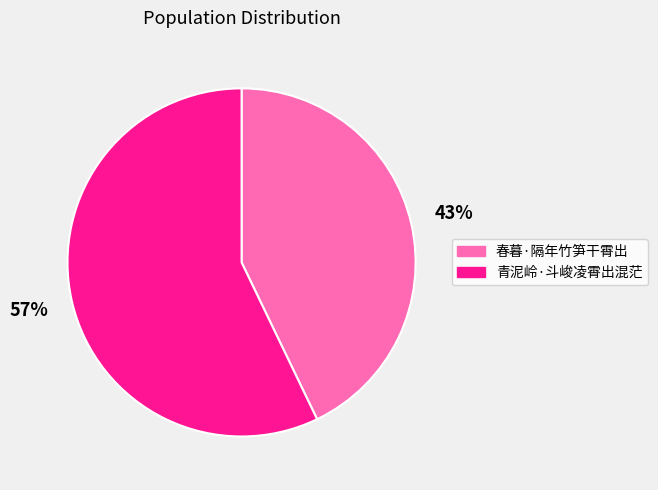

Rank the categories by value from highest to lowest.

青泥岭·斗峻凌霄出混茫, 春暮·隔年竹笋干霄出